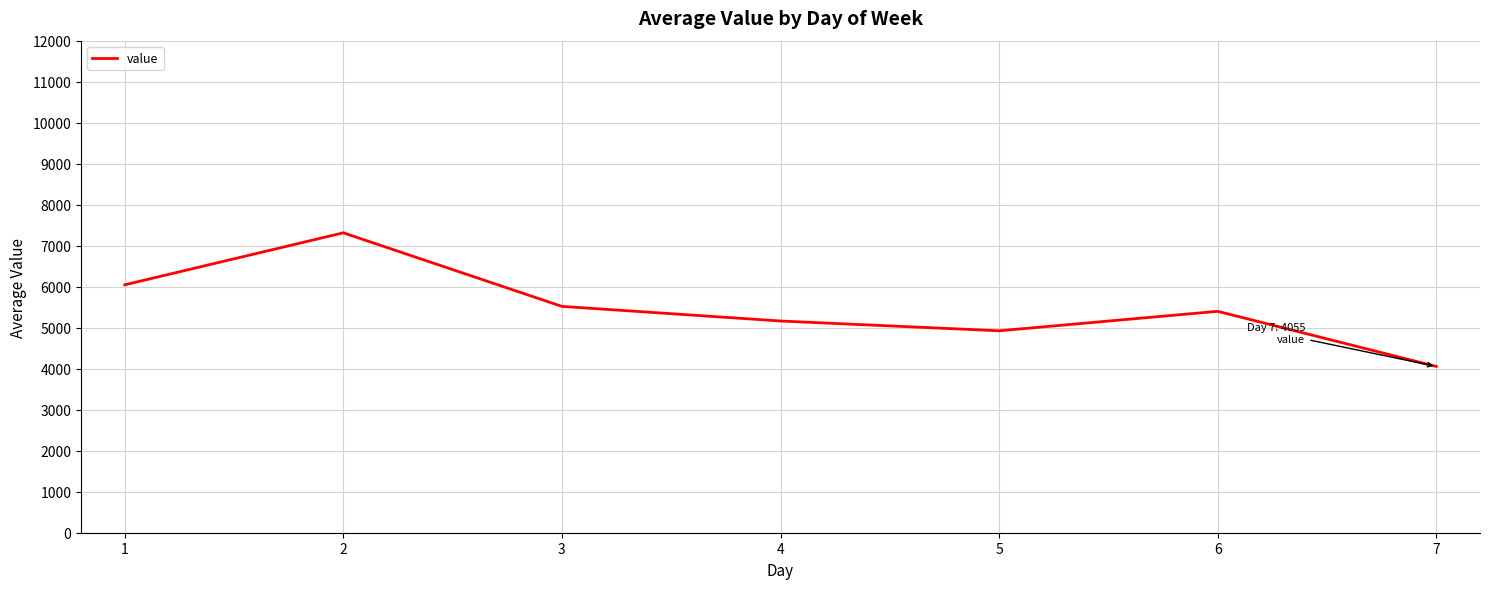

What is the minimum value shown in the chart?

4055.4